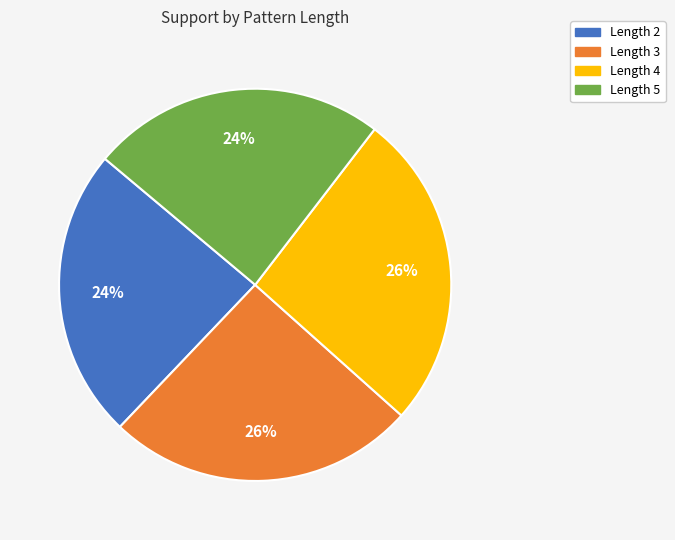

To the nearest percent, what percentage of the pie is Length 2?

24%